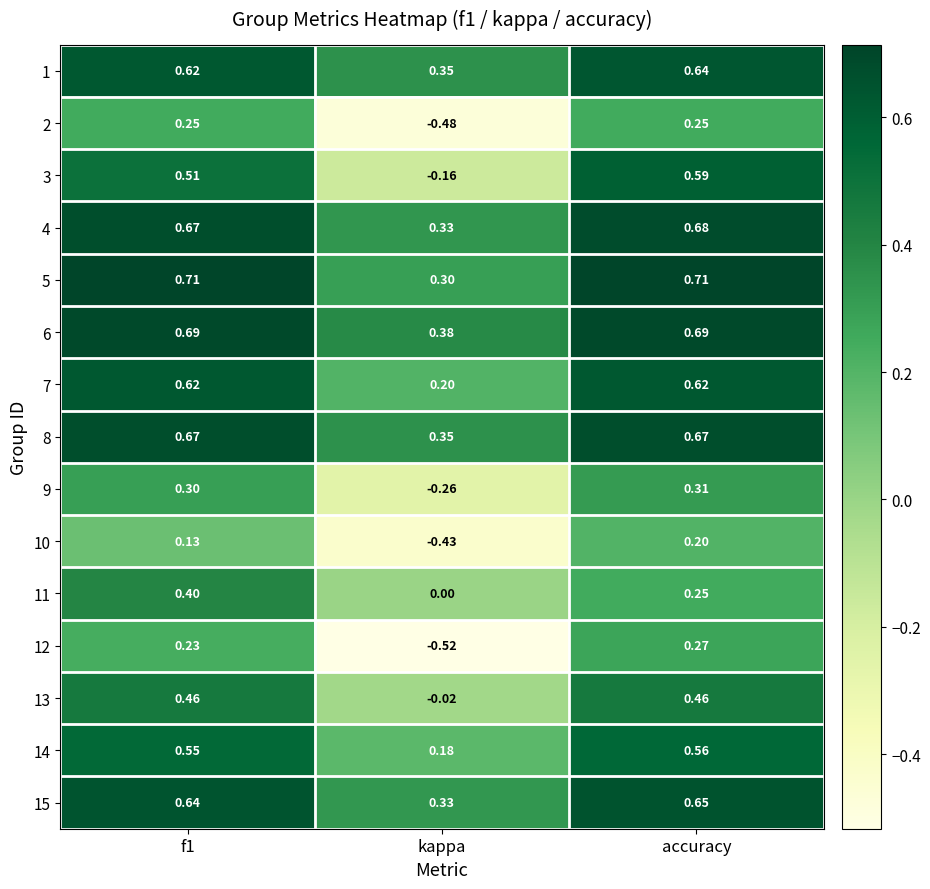

How many categories are shown in the chart?

3